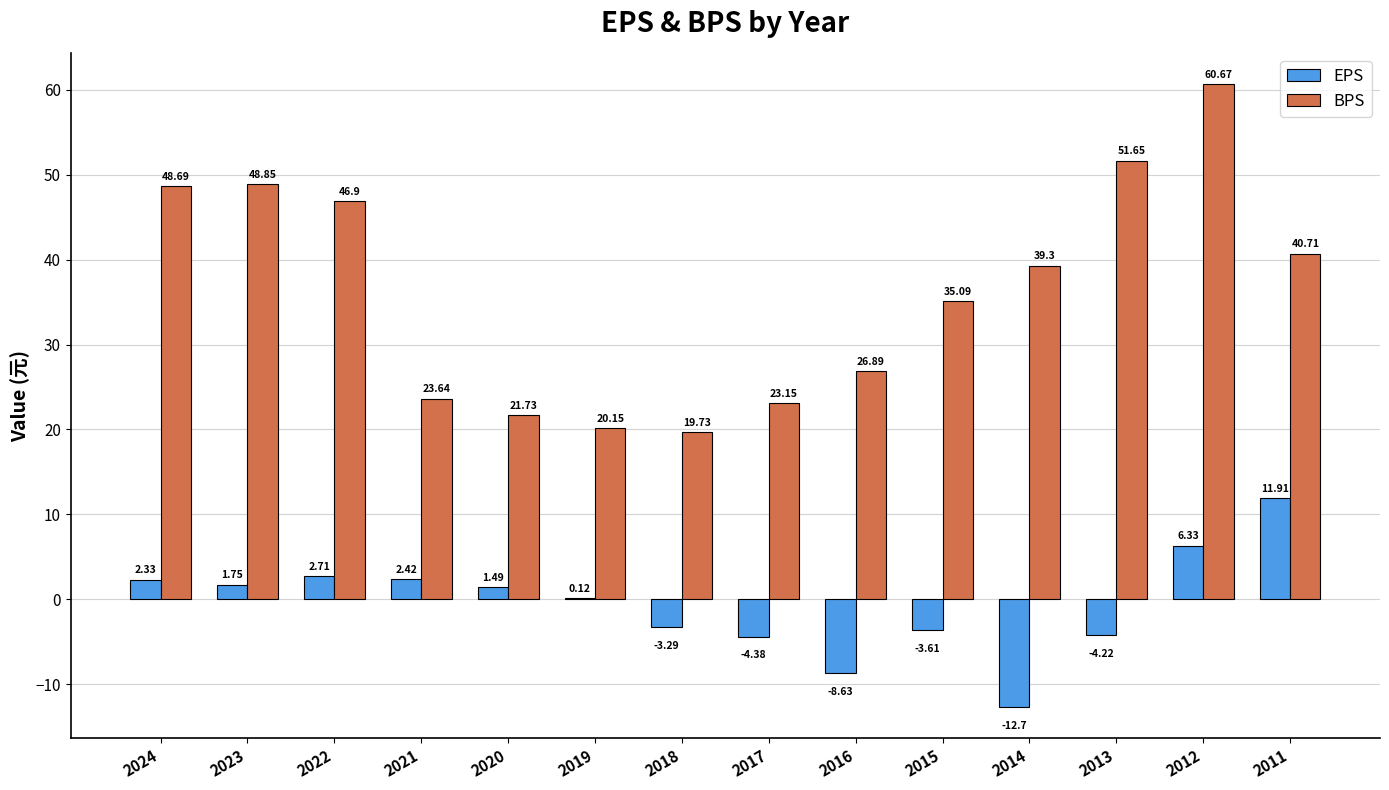

True or false: BPS has a value of 37.6 at 2020.

False